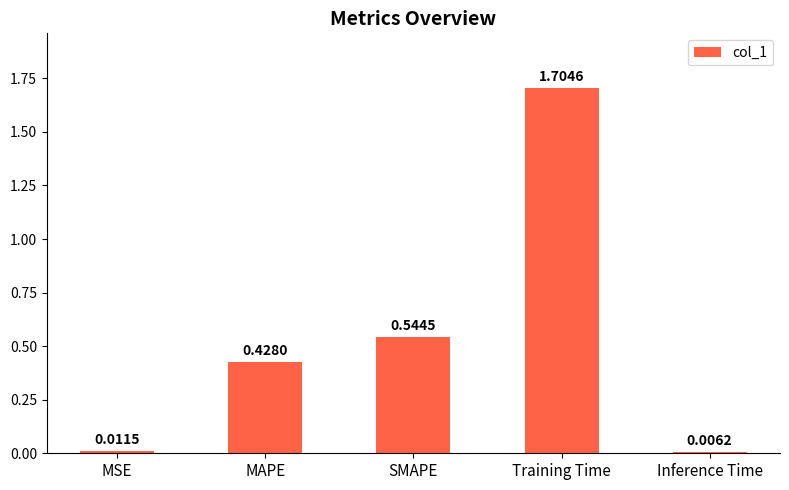

Rank the categories by value from lowest to highest.

Inference Time, MSE, MAPE, SMAPE, Training Time